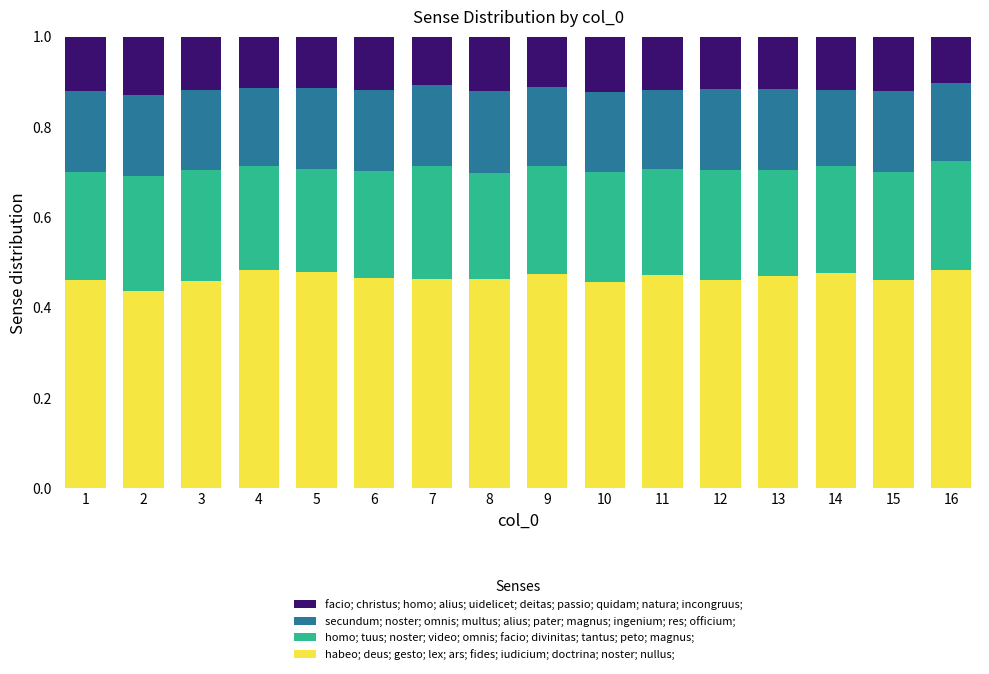

The value of habeo; deus; gesto; lex; ars; fides; iudicium; doctrina; noster; nullus; at 7 is 0.2. True or false?

False